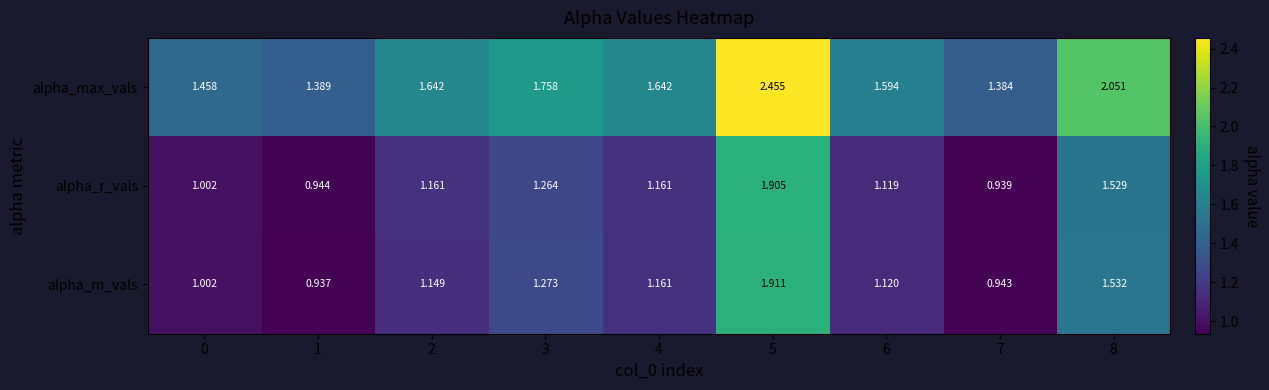

What is the difference between the highest and lowest values at 3?

0.5